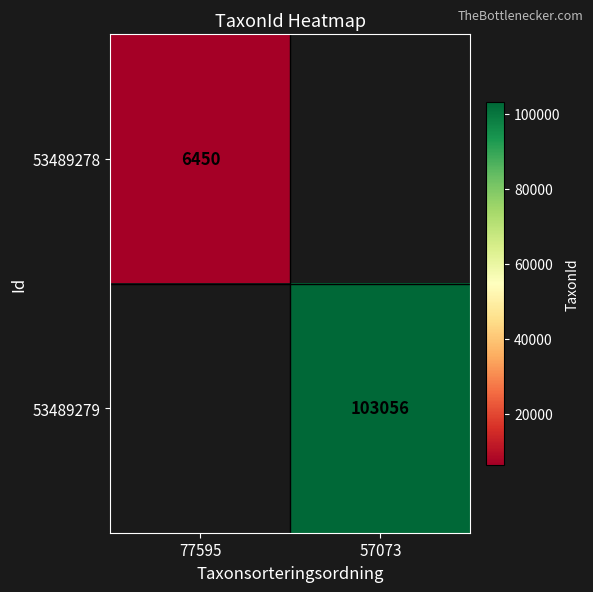

Which has a higher value, 77595 or 57073?

57073